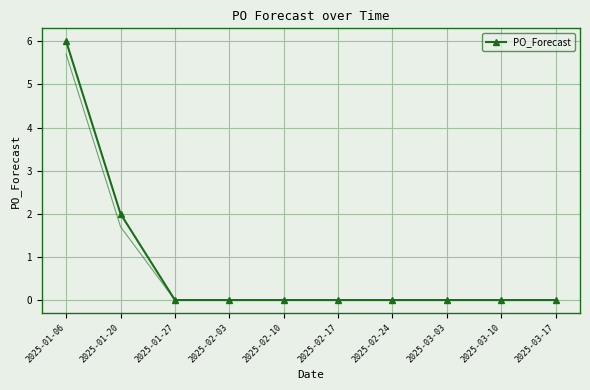

What is the difference between the second highest and minimum values?

2